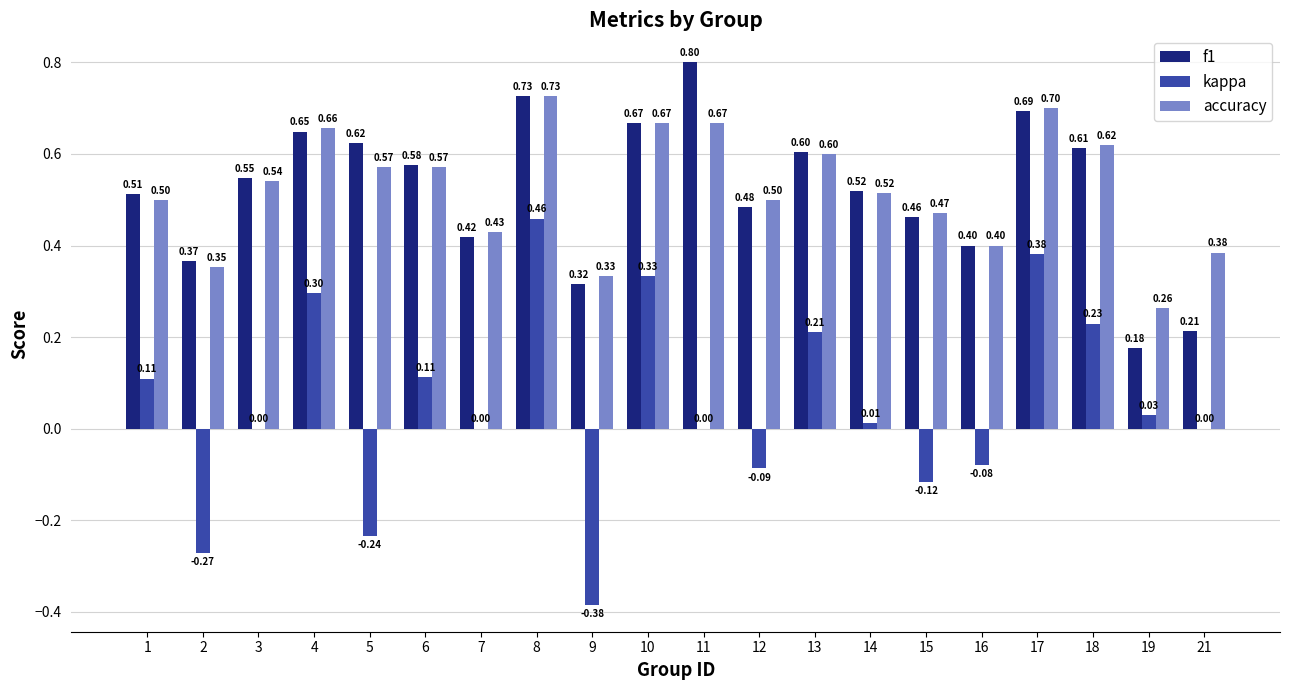

What is the sum of the accuracy values at 17 and 12?

1.2